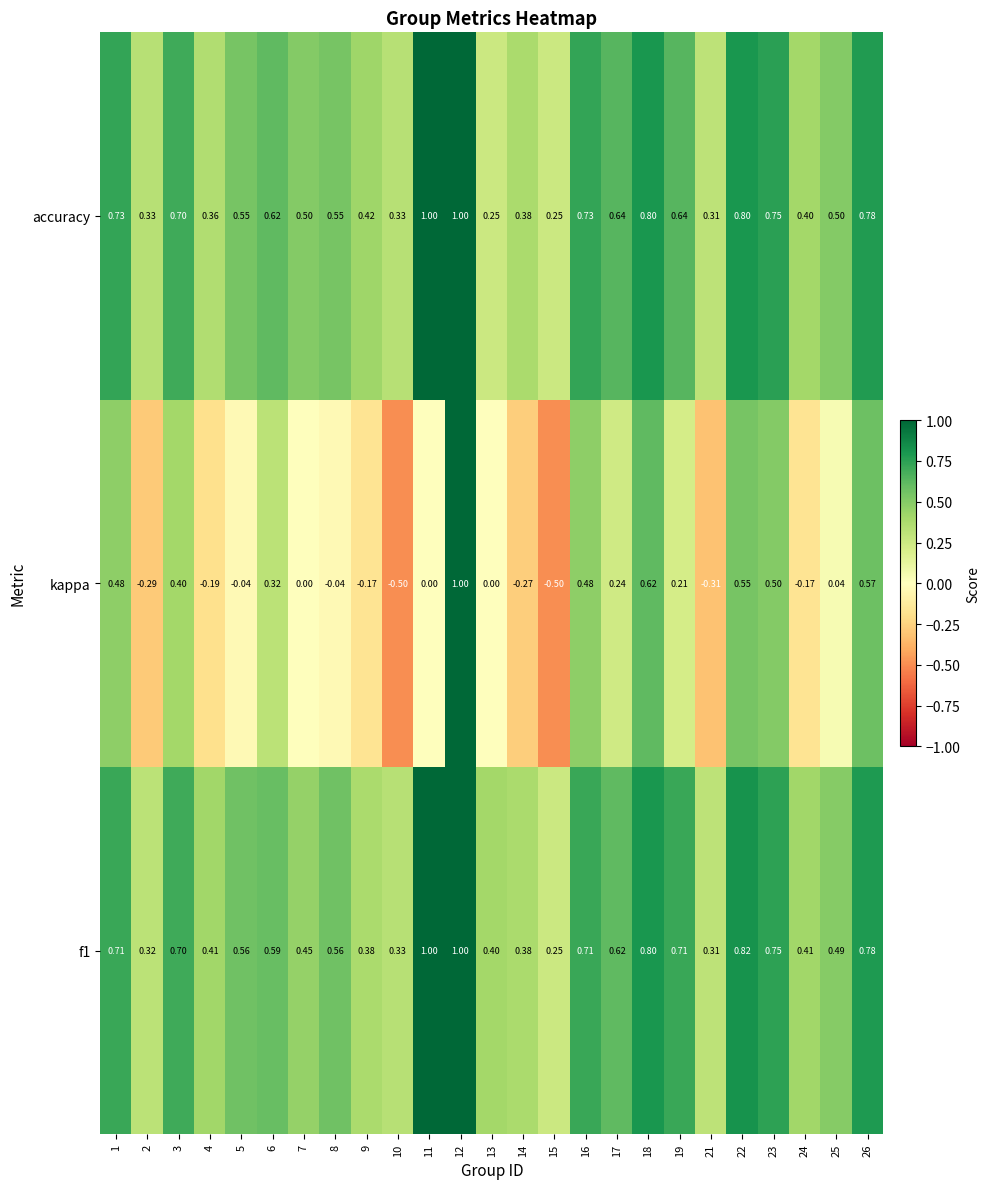

Count the number of categories in the chart.

25